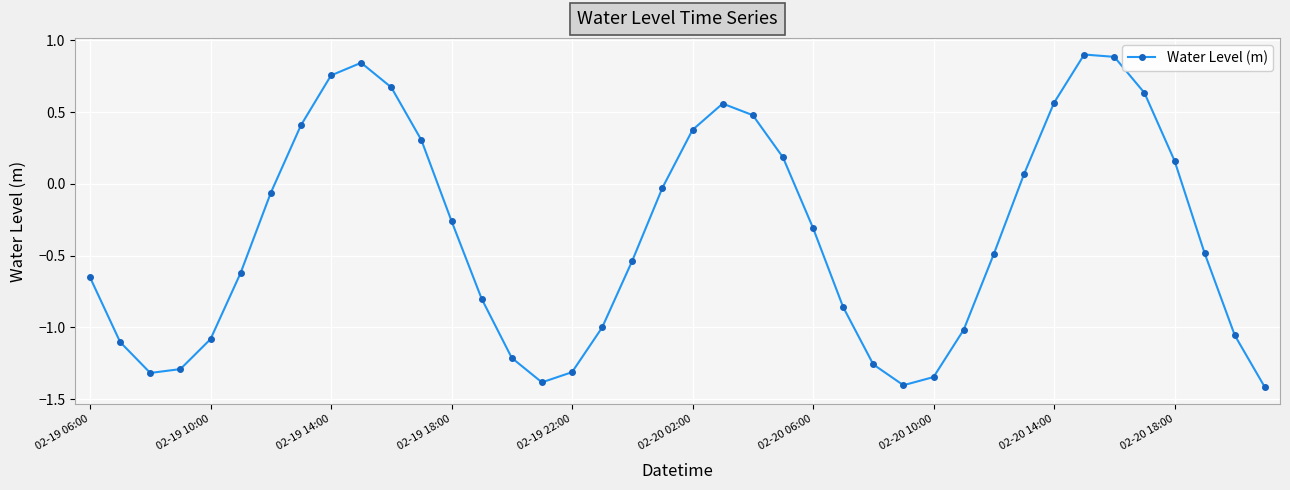

What is the minimum value shown in the chart?

-1.4